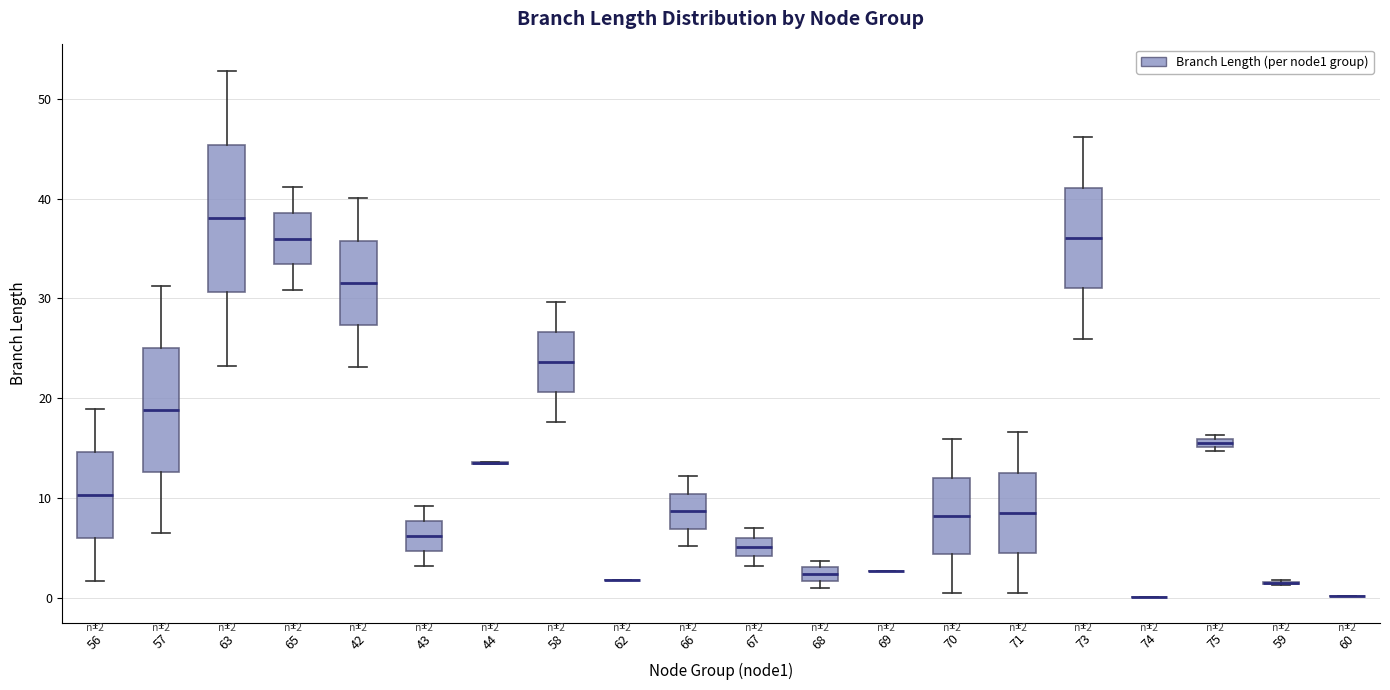

Which box is the tallest, from its lower edge to its upper edge?

63